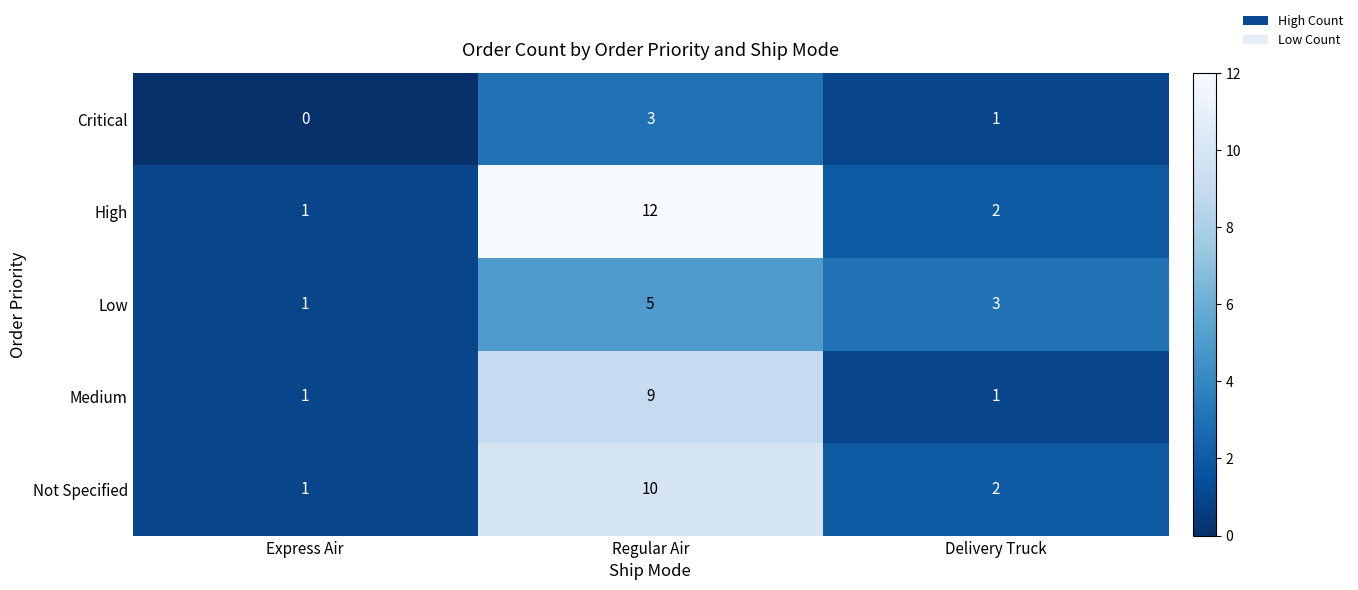

The Medium series shows 1 at Express Air. True or false?

True